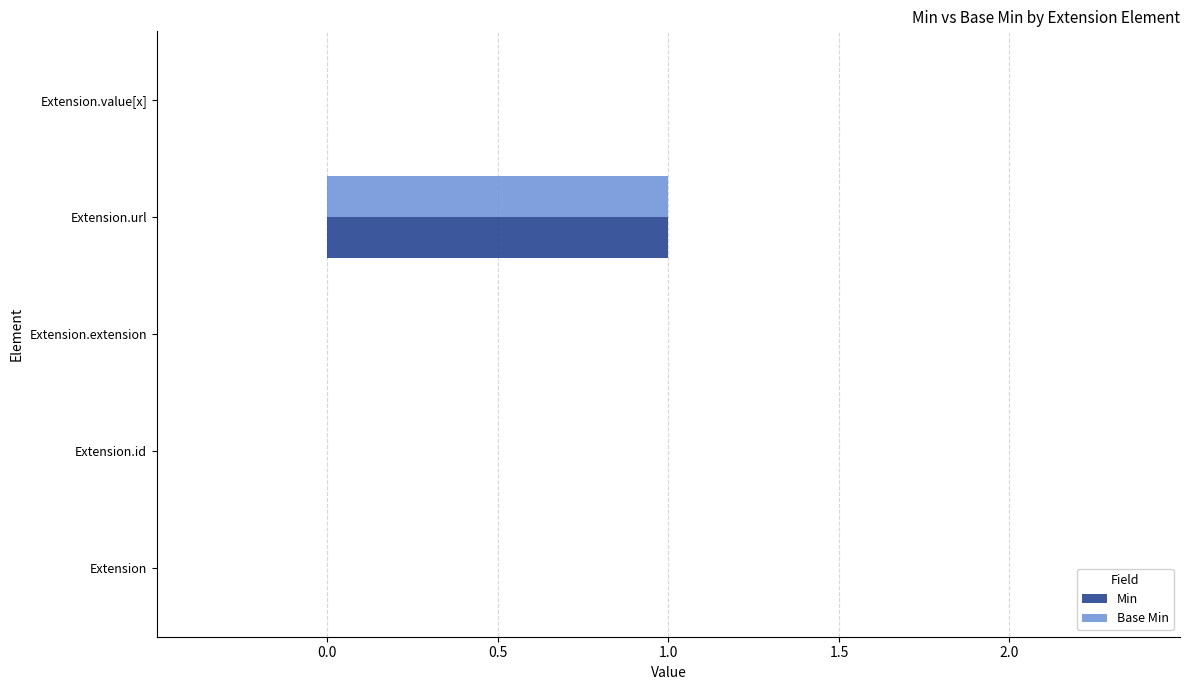

Which category has the highest value across all series?

Extension.url